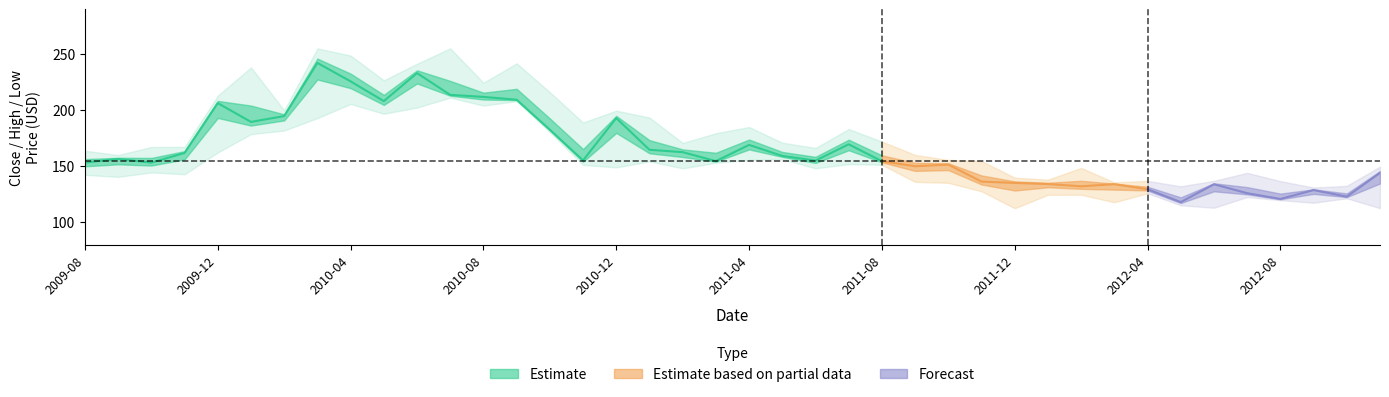

Between 14 and 19, which series saw the biggest shift?

high